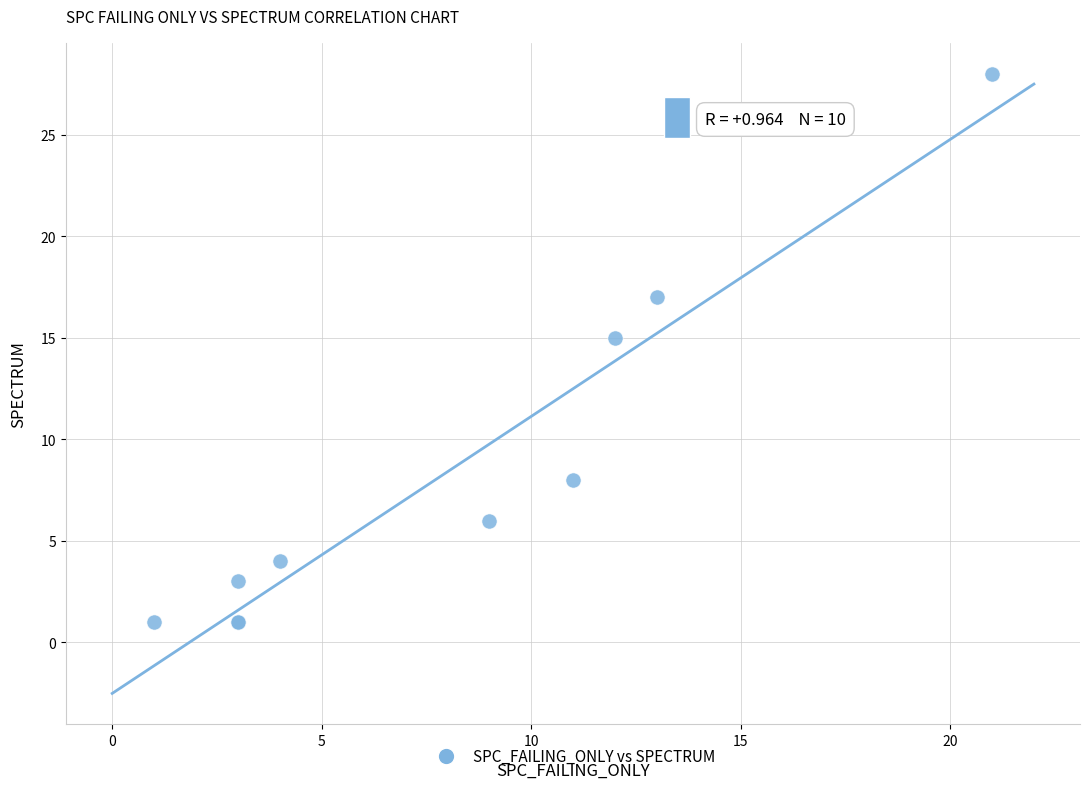

What Y value in the scatter plot is closest to 14?

15